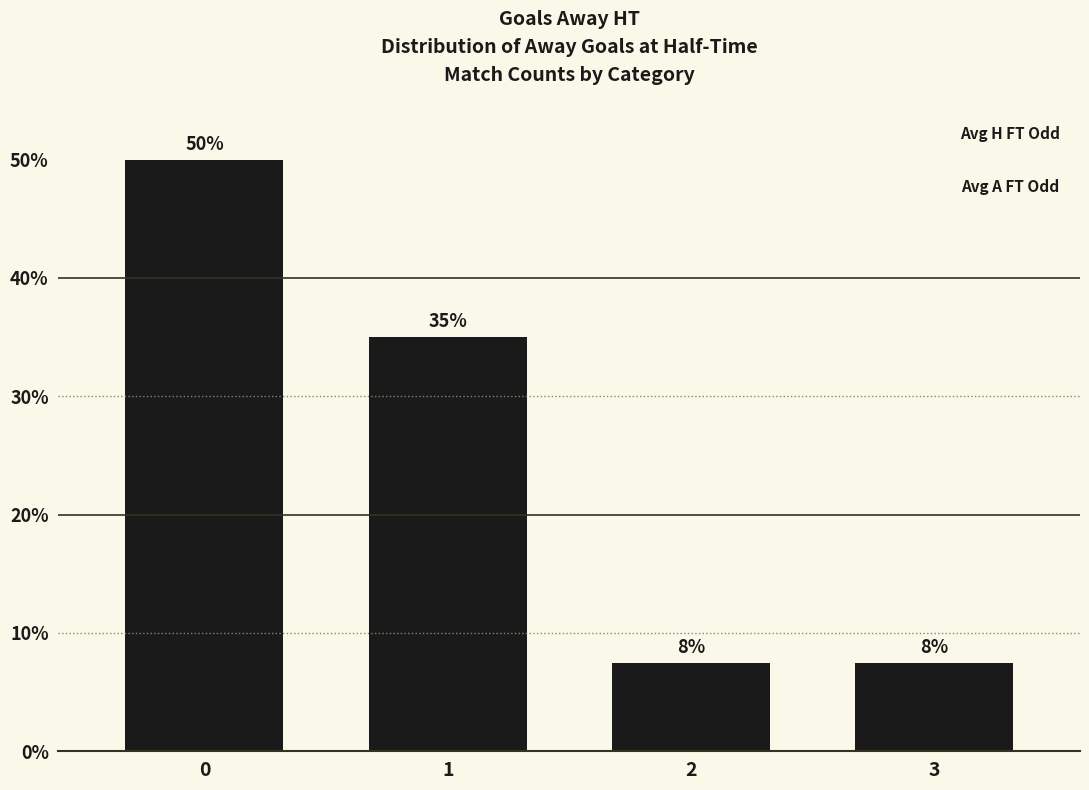

The chart shows a value of 12.1 at 3. True or false?

False